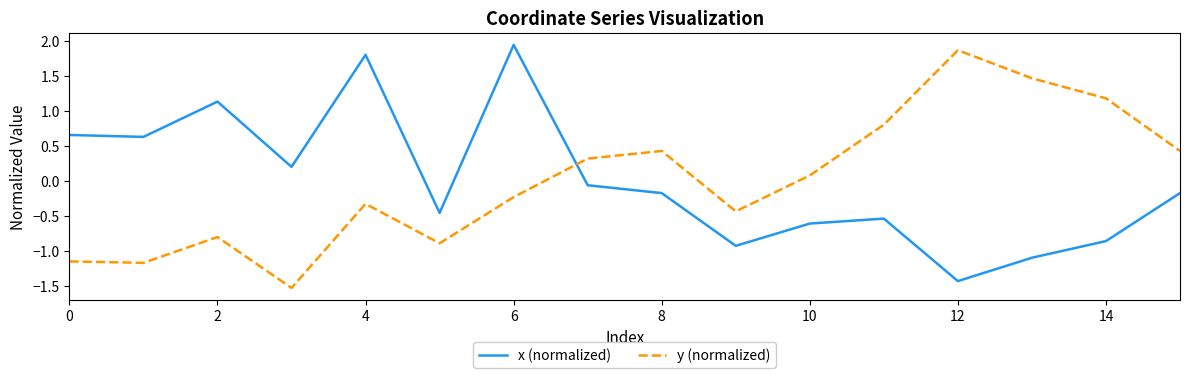

What is the difference between the maximum and minimum values in the x (normalized) series?

3.4